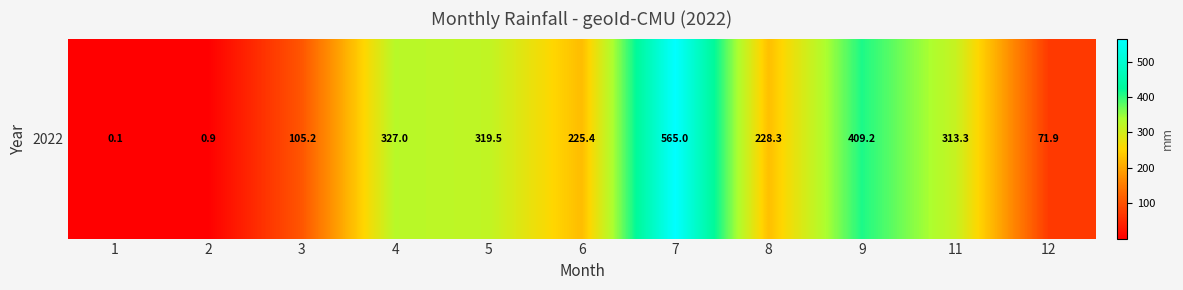

Is it true that the value at 8 is 156.3?

False